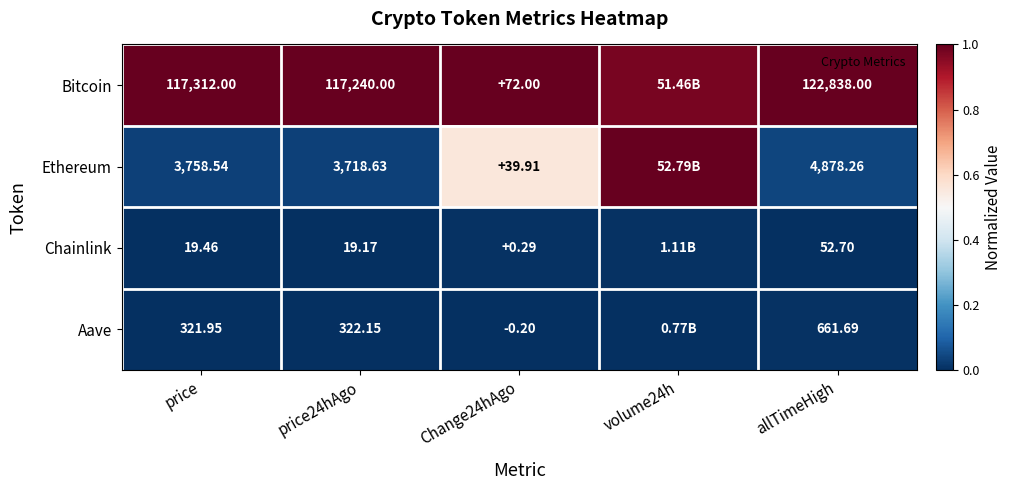

Which has a higher value, volume24h or price24hAgo?

price24hAgo